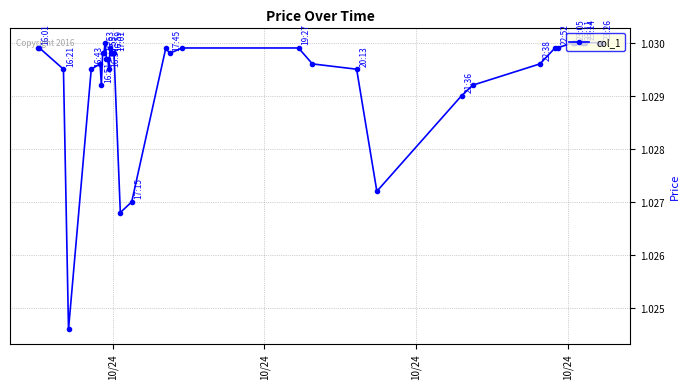

How many values are between 1 and 2?

40